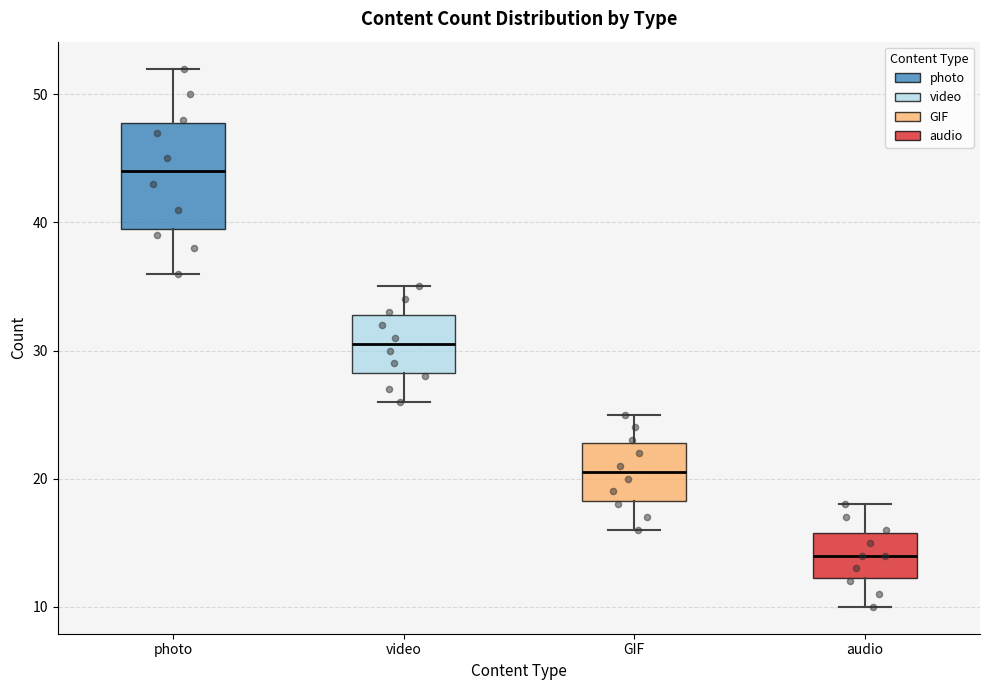

Reading left to right, read every box against the y-axis: the position of its median line, the range the box covers, and the ends of its whiskers. The values are not printed on the chart, so give them approximately, as read against the axis.

photo: median 44, box 40 to 48, whiskers 36 to 52
video: median 31, box 28 to 33, whiskers 26 to 35
GIF: median 21, box 18 to 23, whiskers 16 to 25
audio: median 14, box 12 to 16, whiskers 10 to 18